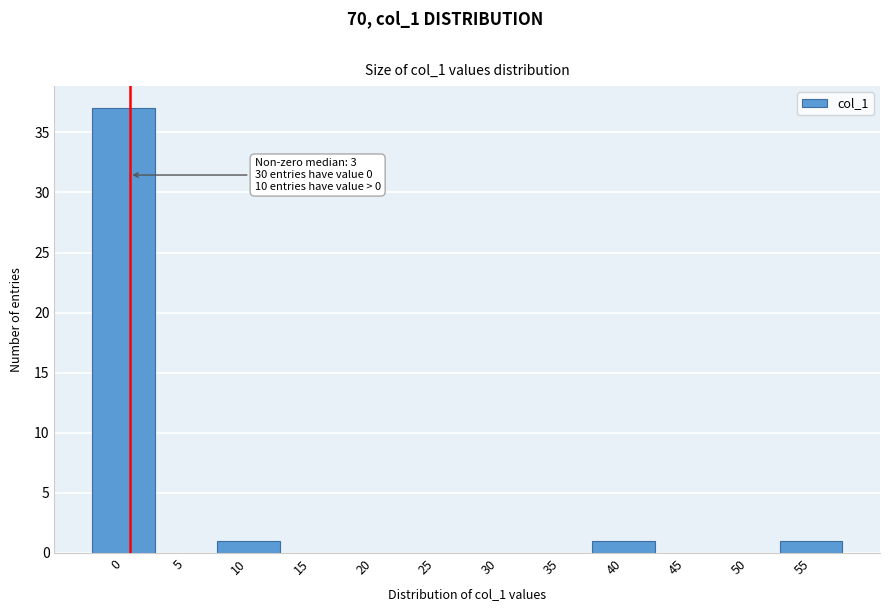

Reading right to left, list all the values displayed in this chart.

55=1	50=0	45=0	40=1	35=0	30=0	25=0	20=0	15=0	10=1	5=0	0=37